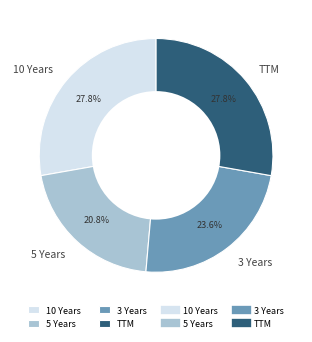

Is 5 Years the majority of the pie?

No